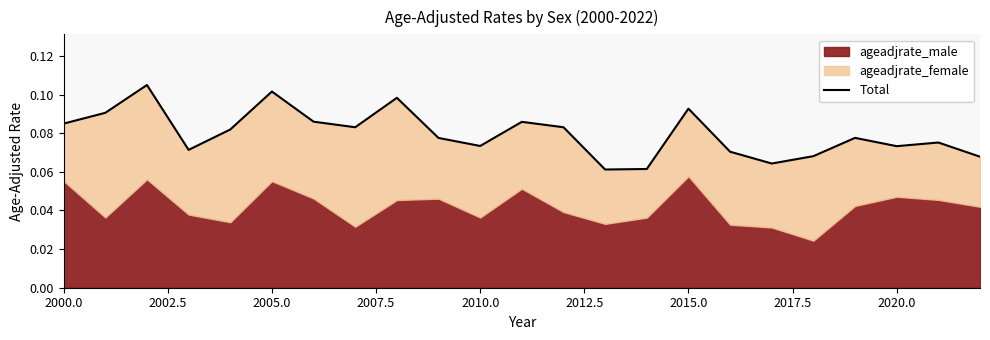

How many points are lower than both their immediate neighbors (excluding endpoints)?

6